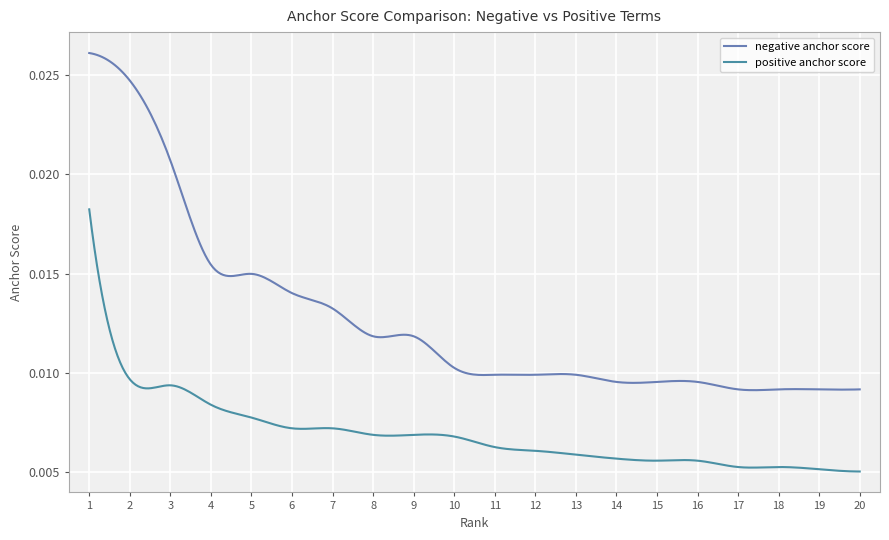

True or false: positive anchor score and negative anchor score intersect in this chart.

False